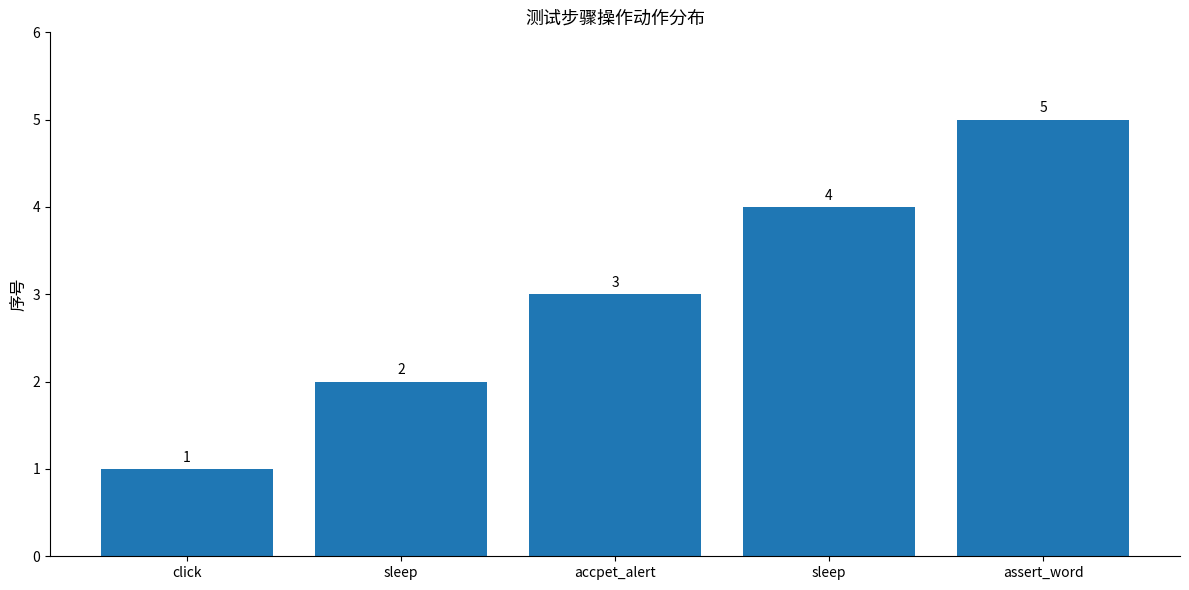

Count the number of data series in this chart.

1